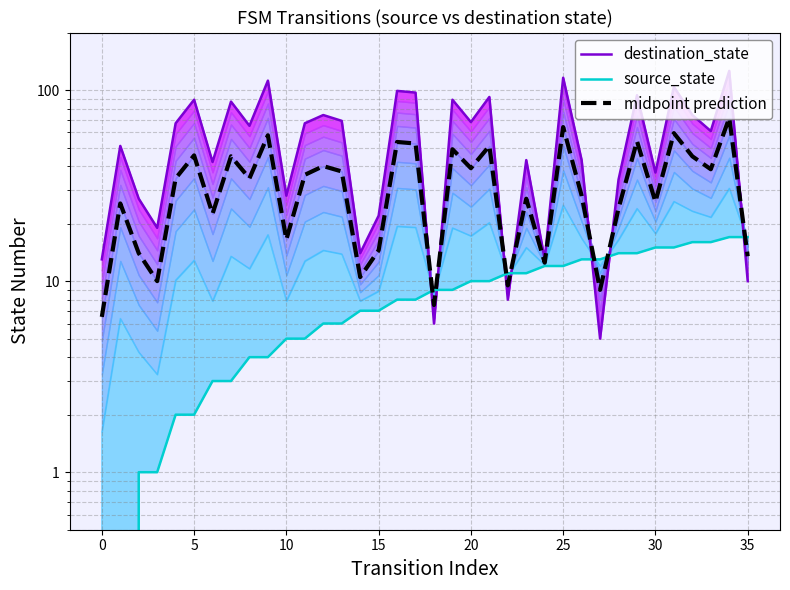

True or false: source_state has a value of 17.0 at 34.

True